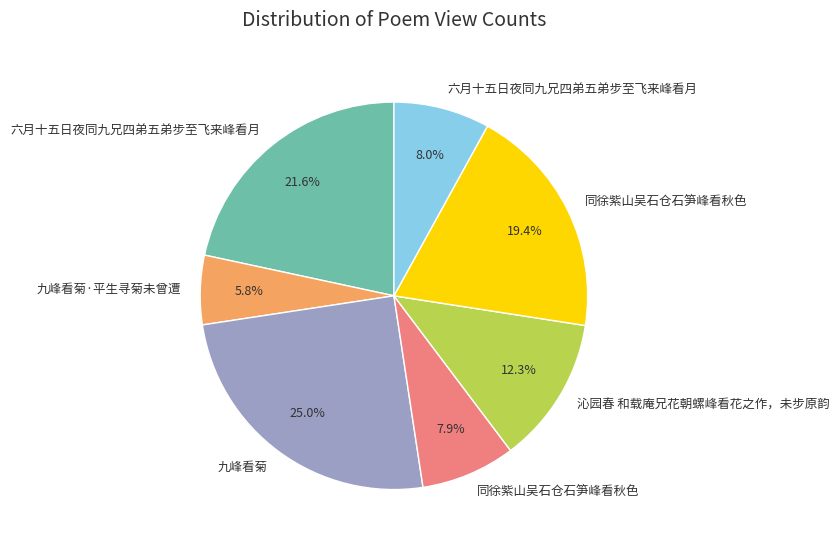

Does any single category account for the majority?

No